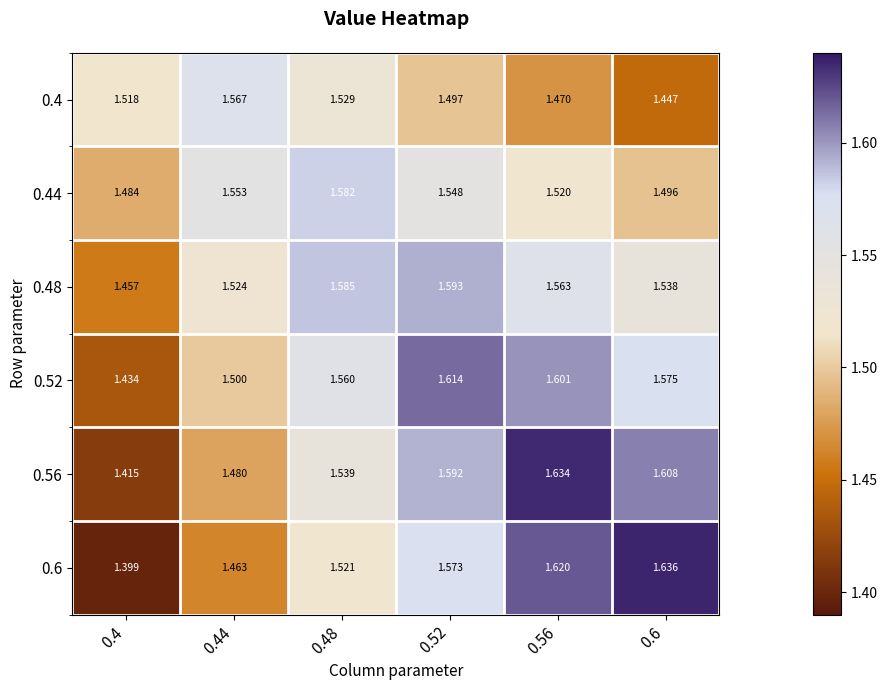

Between 0.52 and 0.6, which series saw the biggest shift?

0.6